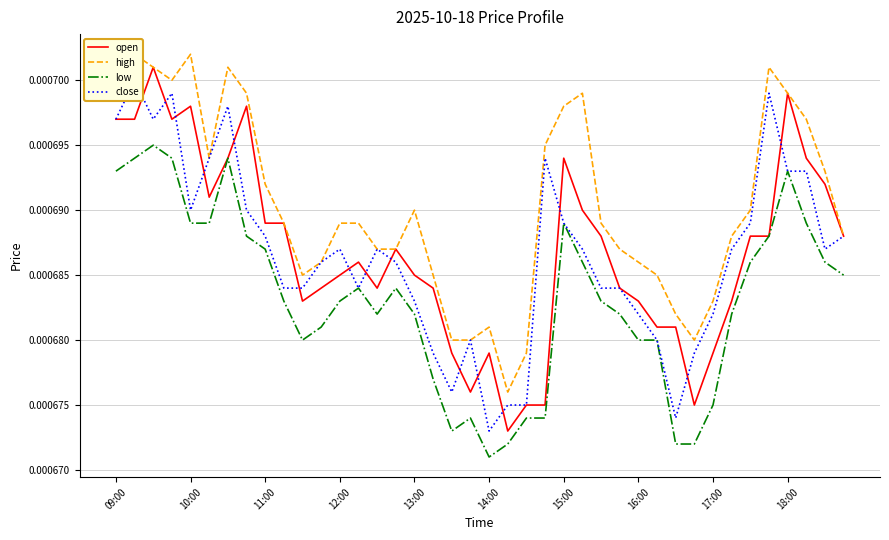

How many lines are shown in the chart?

4